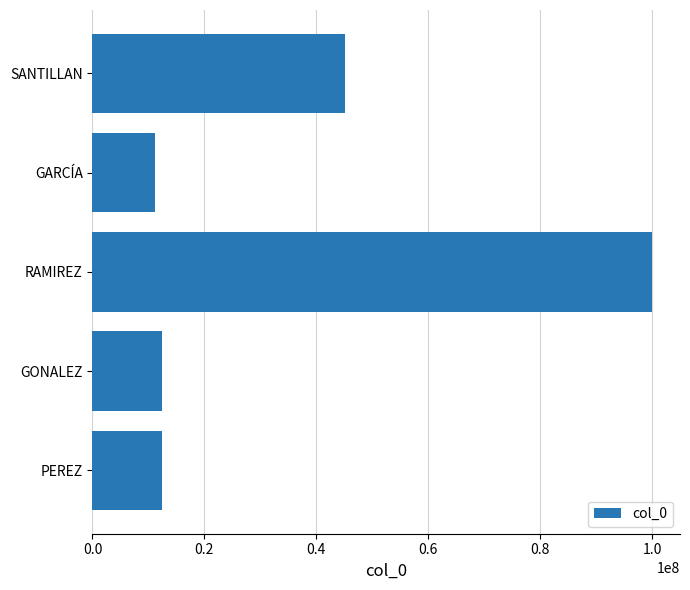

The chart shows a value of 6529480 at GARCÍA. True or false?

False